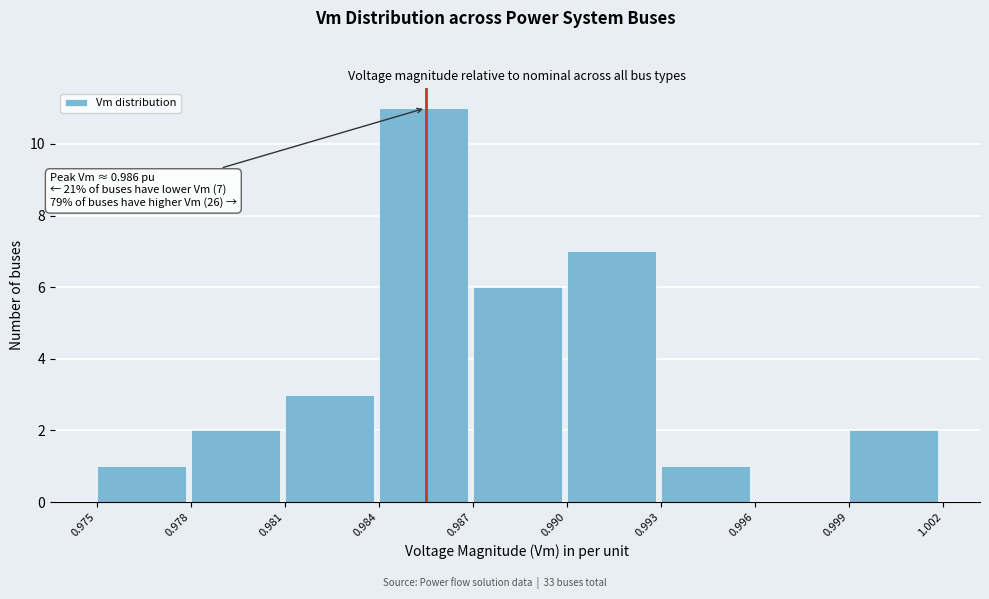

Over which range of the x-axis is the bar tallest?

0.984 to 0.987